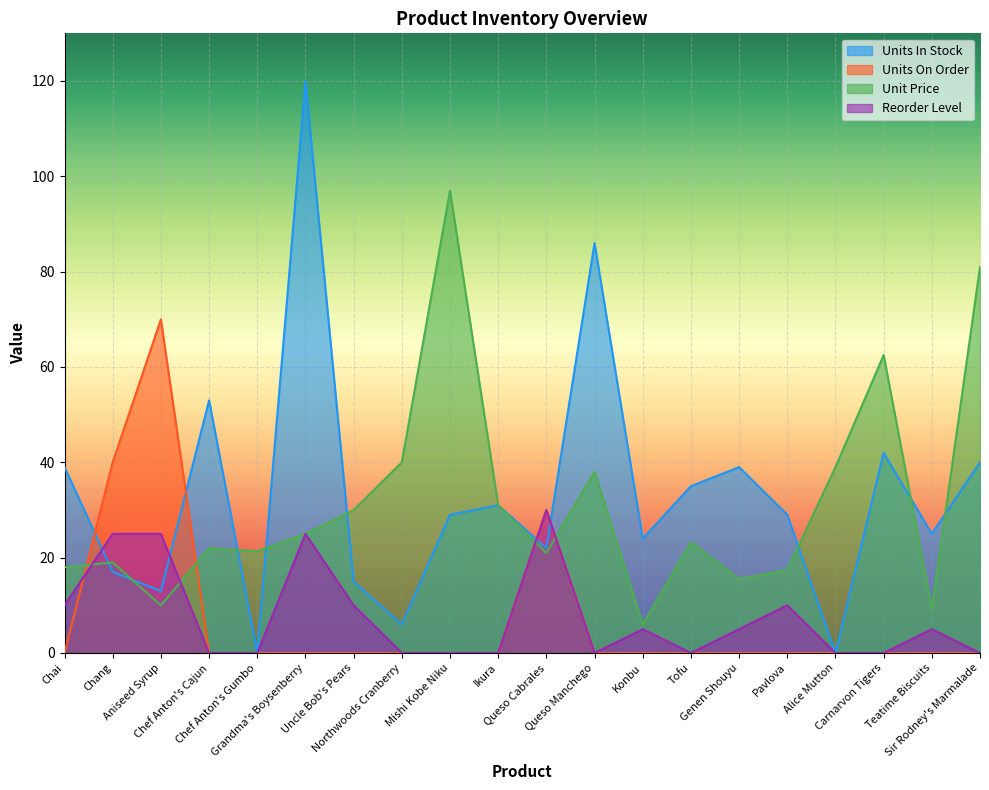

What is the spread (max minus min) of values at Sir Rodney's Marmalade?

81.0